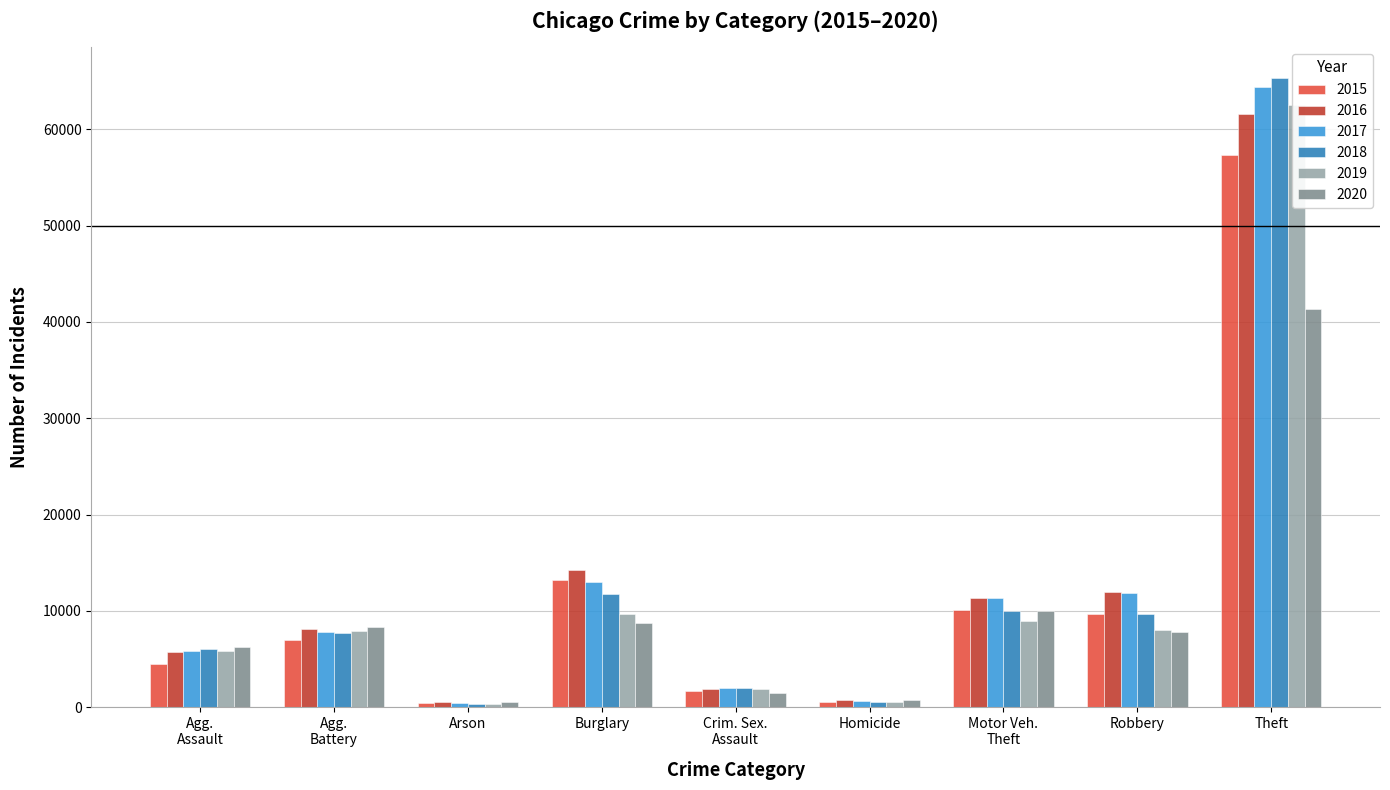

Reading right to left, what are all the values shown in this chart?

2015: 57351	9638	10068	496	1703	13184	448	7019	4480
2016: 61623	11960	11285	786	1850	14289	515	8086	5713
2017: 64386	11880	11380	672	1975	13001	444	7845	5793
2018: 65289	9681	9985	588	2034	11747	373	7735	6001
2019: 62495	7995	8977	499	1910	9638	376	7858	5841
2020: 41336	7855	9959	787	1488	8758	588	8320	6265